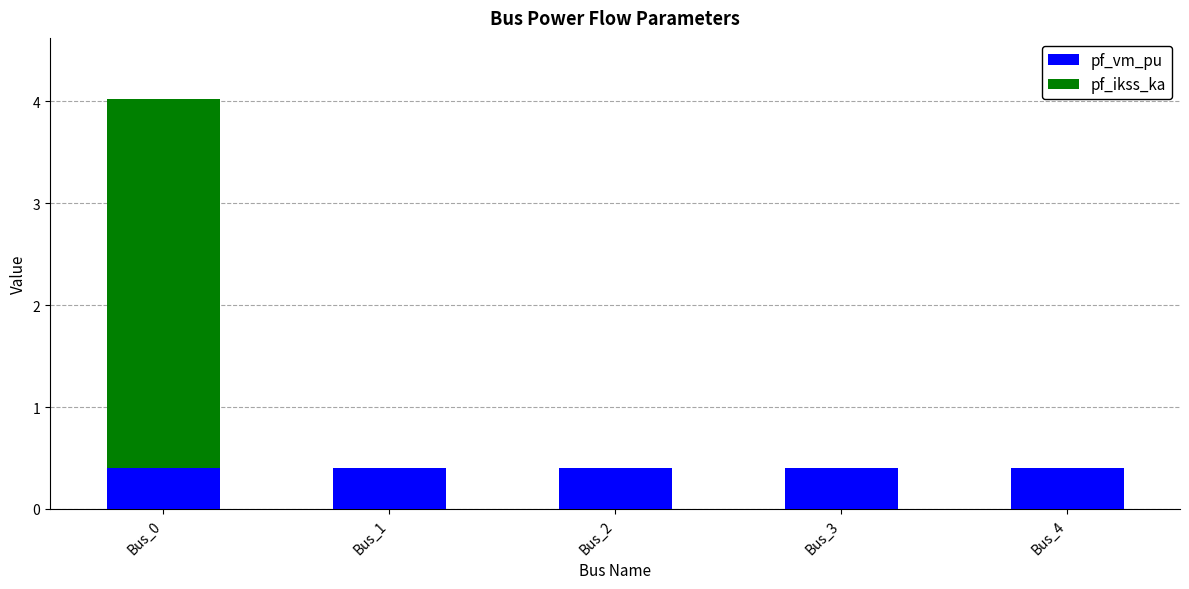

How many series are shown in this chart?

2